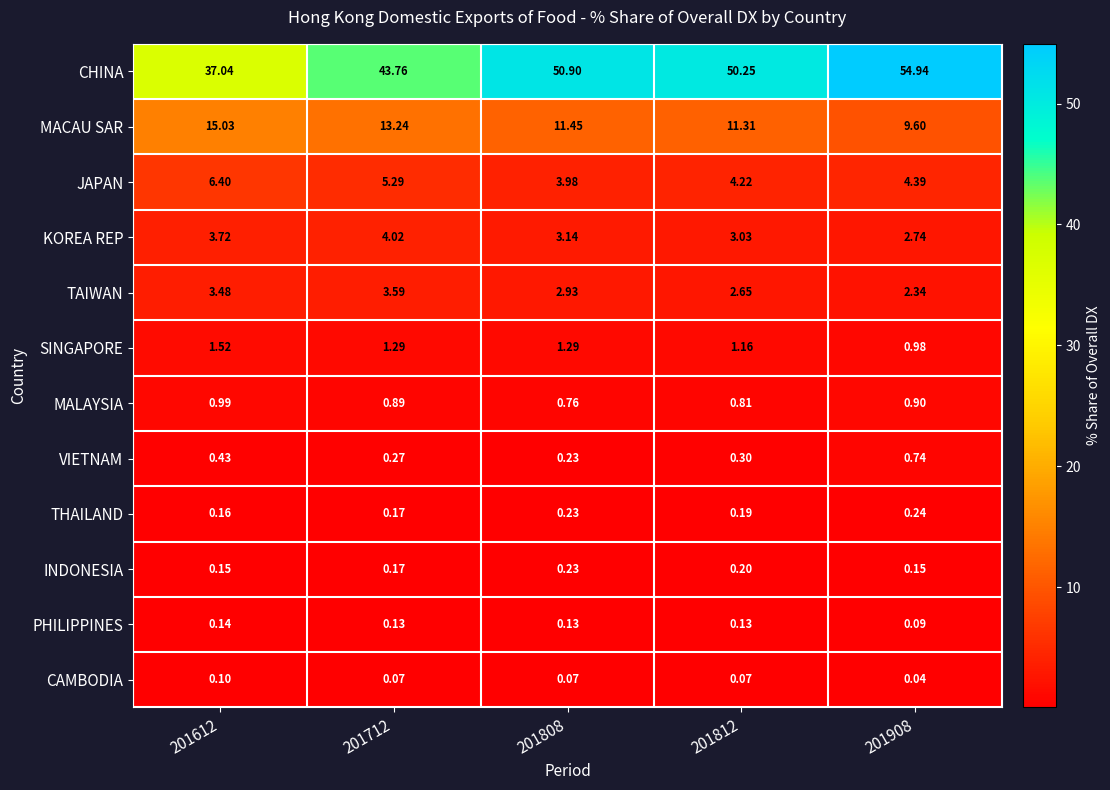

Rank the series by their maximum value, from lowest to highest.

CAMBODIA, PHILIPPINES, INDONESIA, THAILAND, VIETNAM, MALAYSIA, SINGAPORE, TAIWAN, KOREA REP, JAPAN, MACAU SAR, CHINA